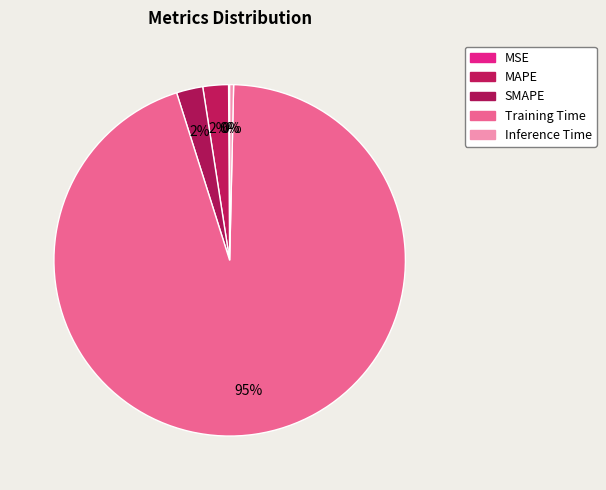

To the nearest percent, what is the difference between the MAPE and Training Time slice percentages?

92%